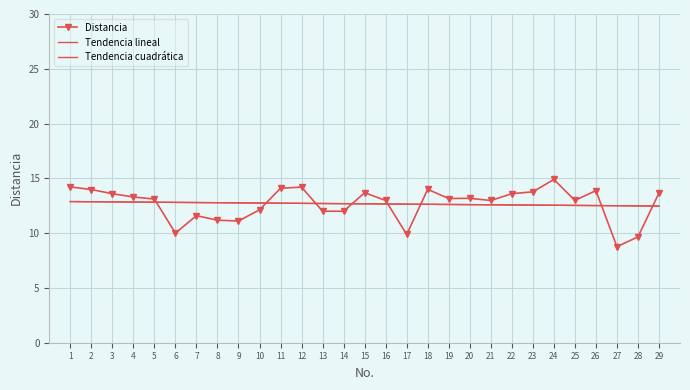

Is the value of Distancia at 12 greater than the value of Tendencia cuadrática at 2?

Yes